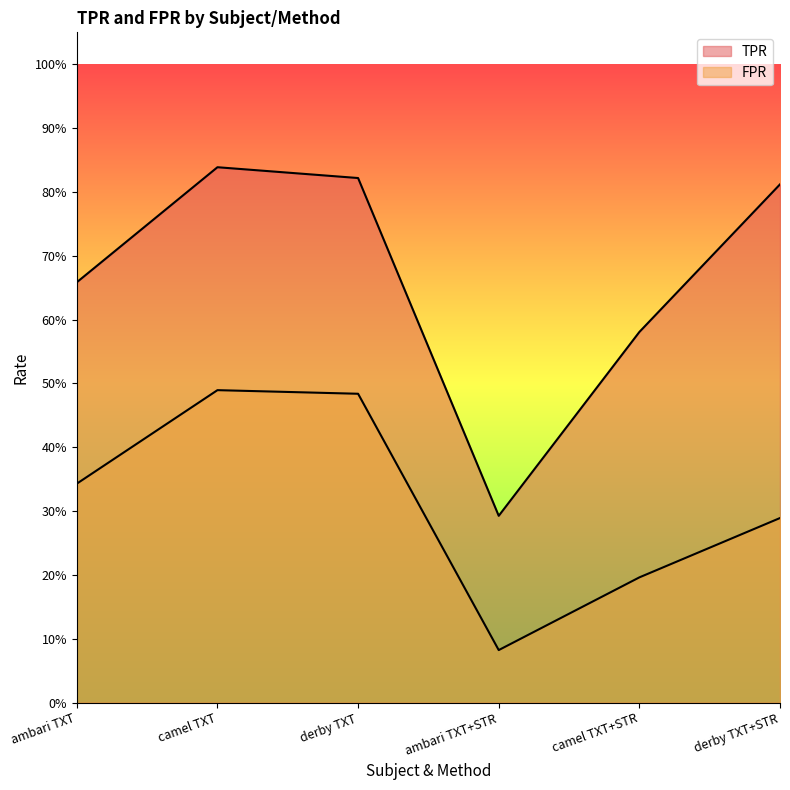

Is it true that FPR equals 0.3 at derby TXT+STR?

True